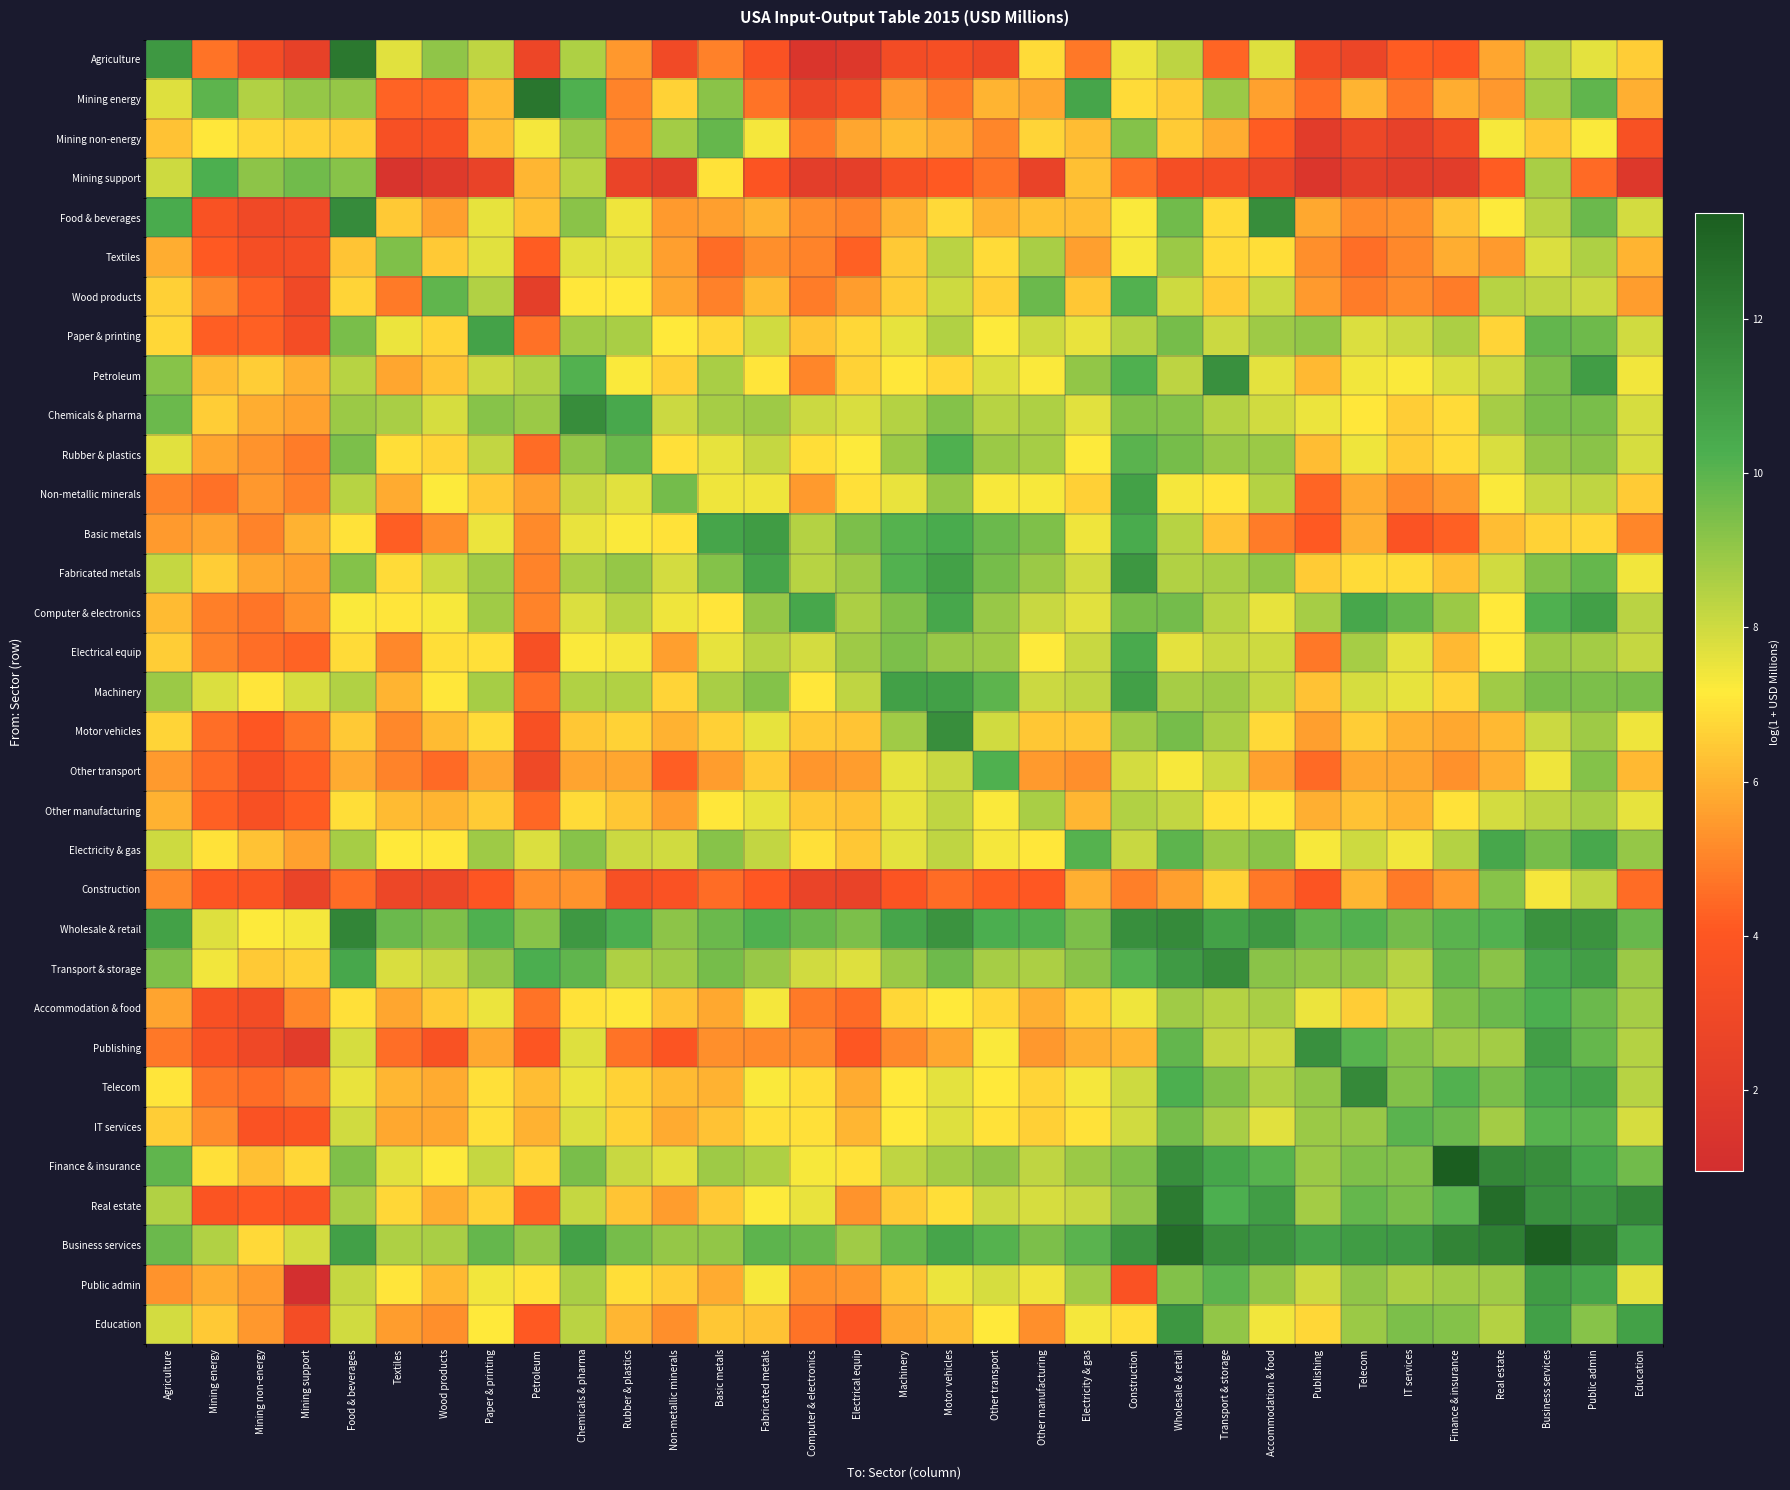

What is the difference between the highest and lowest values at Fabricated metals?

7.2